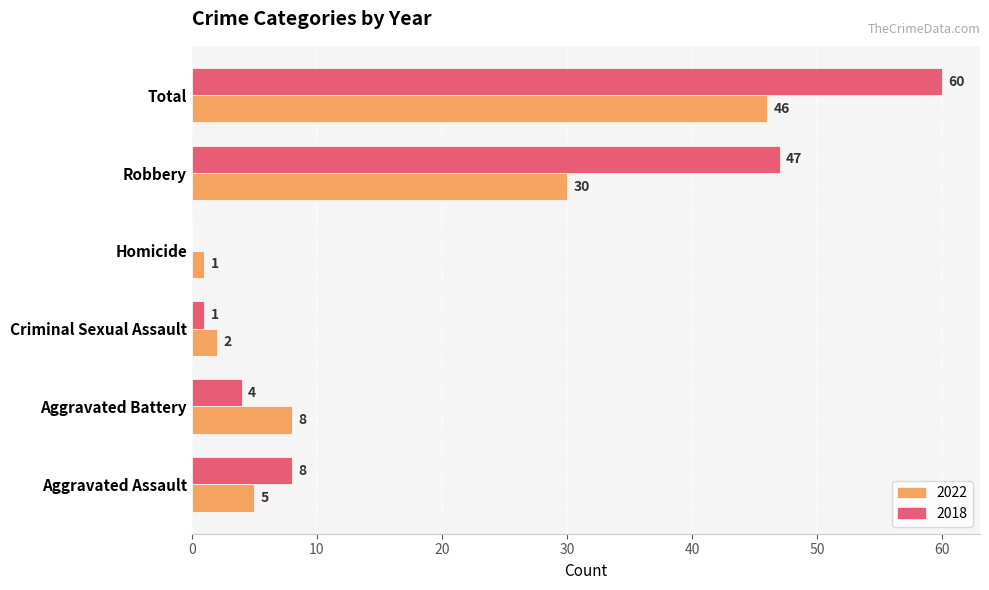

What is the highest value of the 2022 series?

46